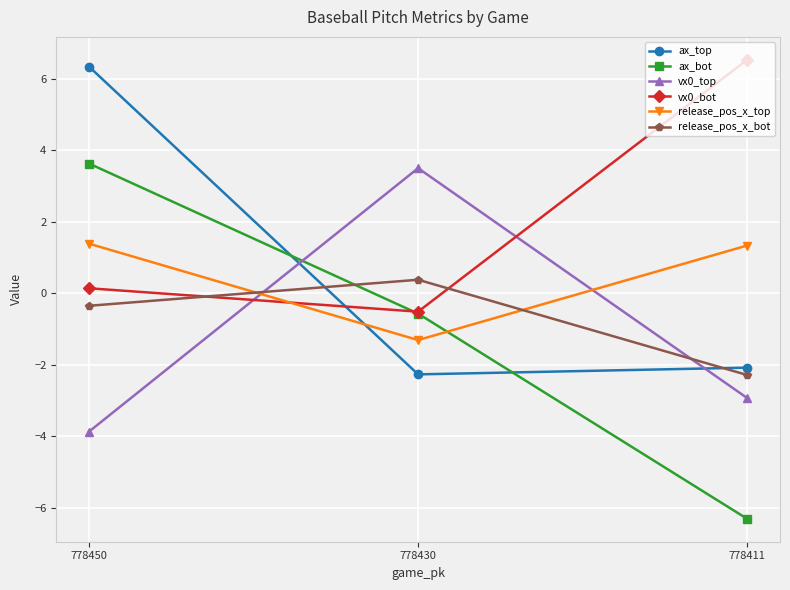

What is the maximum value for release_pos_x_top?

1.4